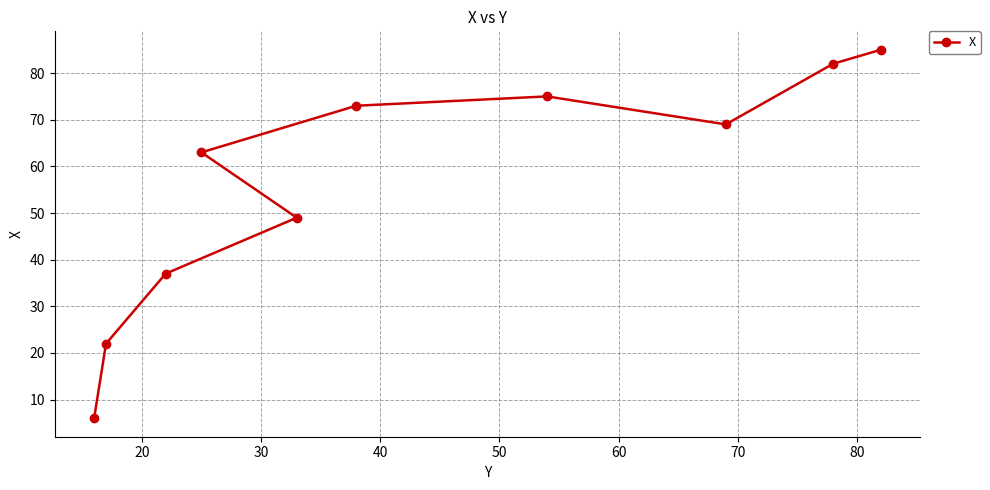

What is the value of the 3rd point from the left?

37